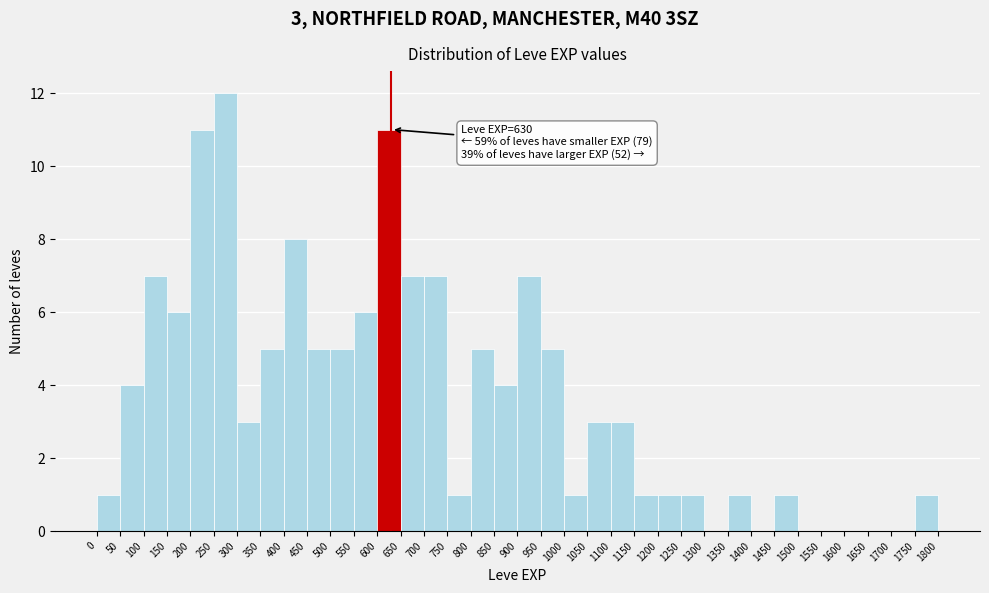

Over which range of the x-axis is the bar tallest?

250 to 300